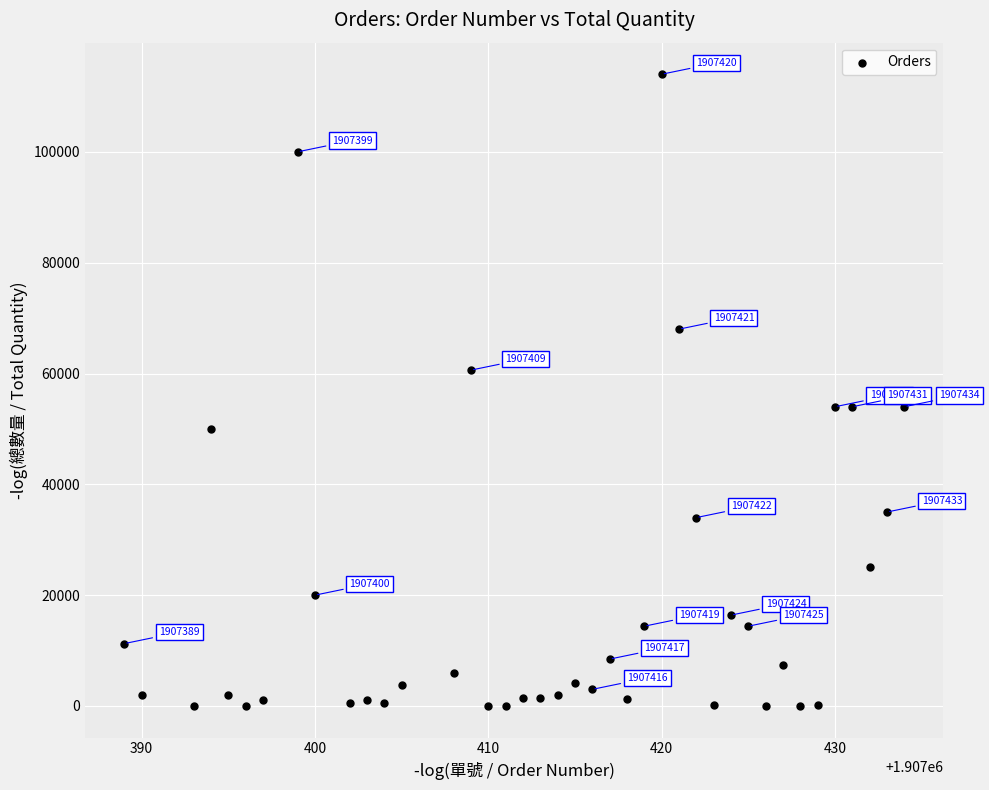

What is the range of Y values (max minus min)?

114000